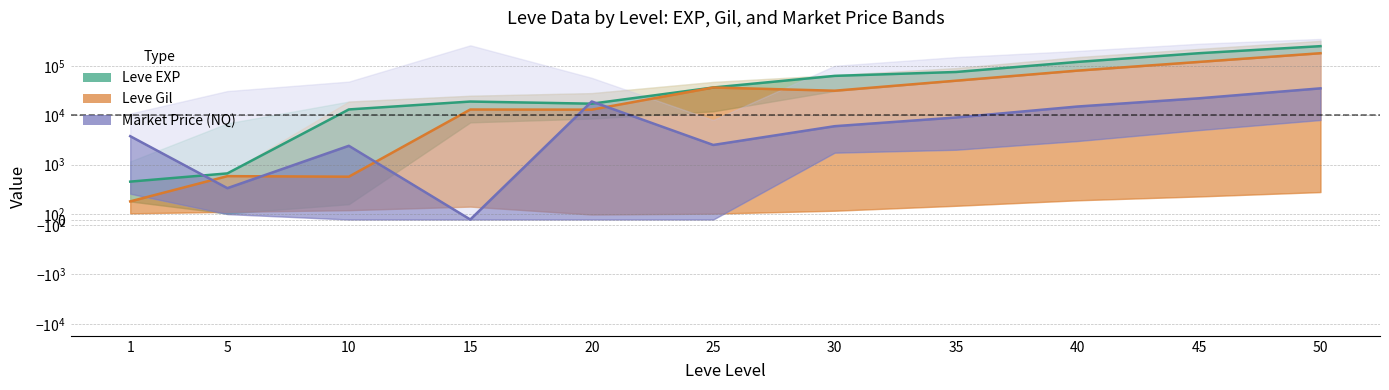

The Market Price (NQ) series shows 2403 at 10. True or false?

True